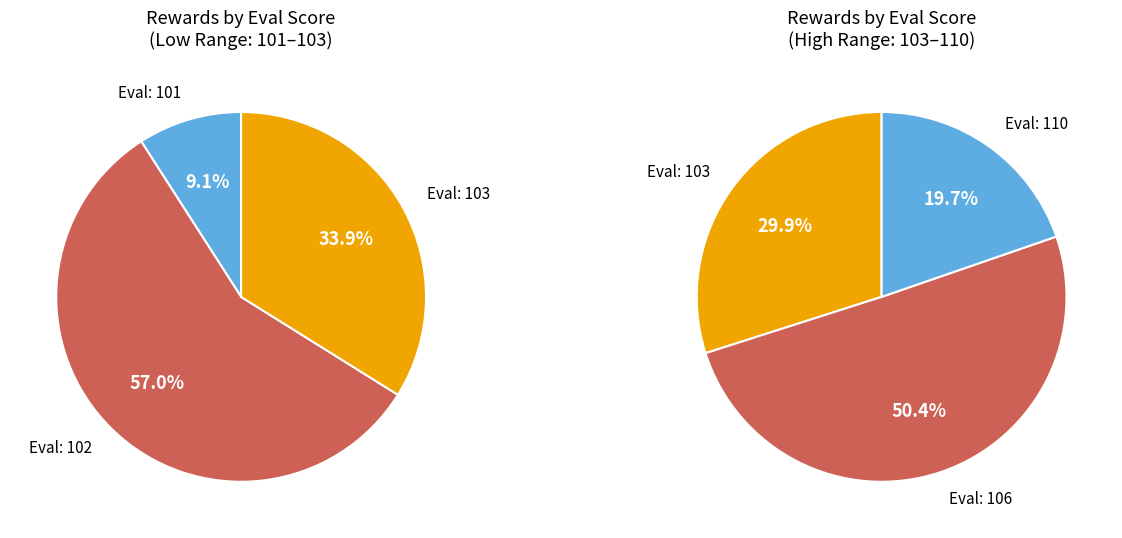

Which category has the biggest portion of the pie?

102